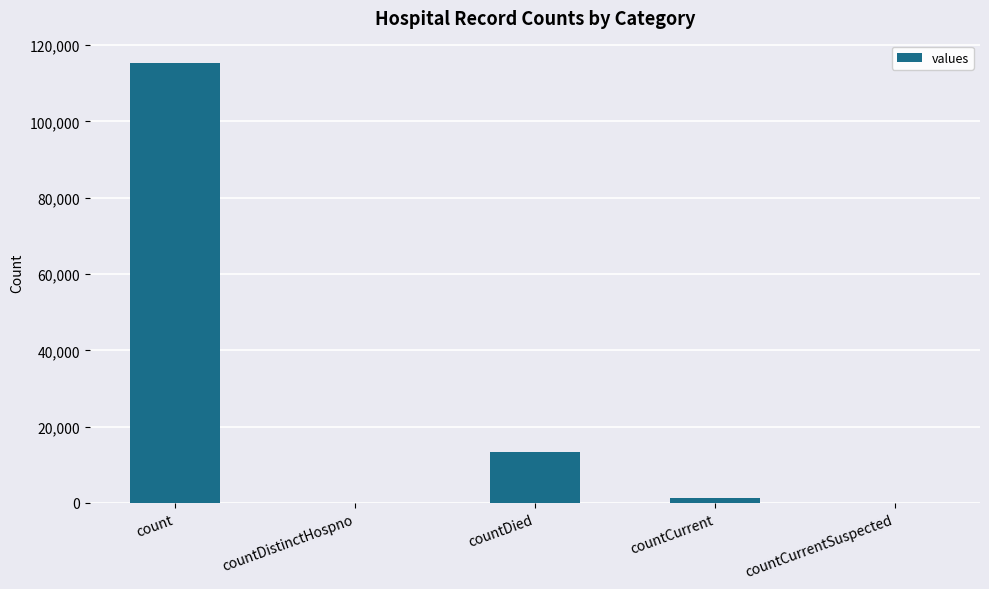

What is the sum of all values?

130105